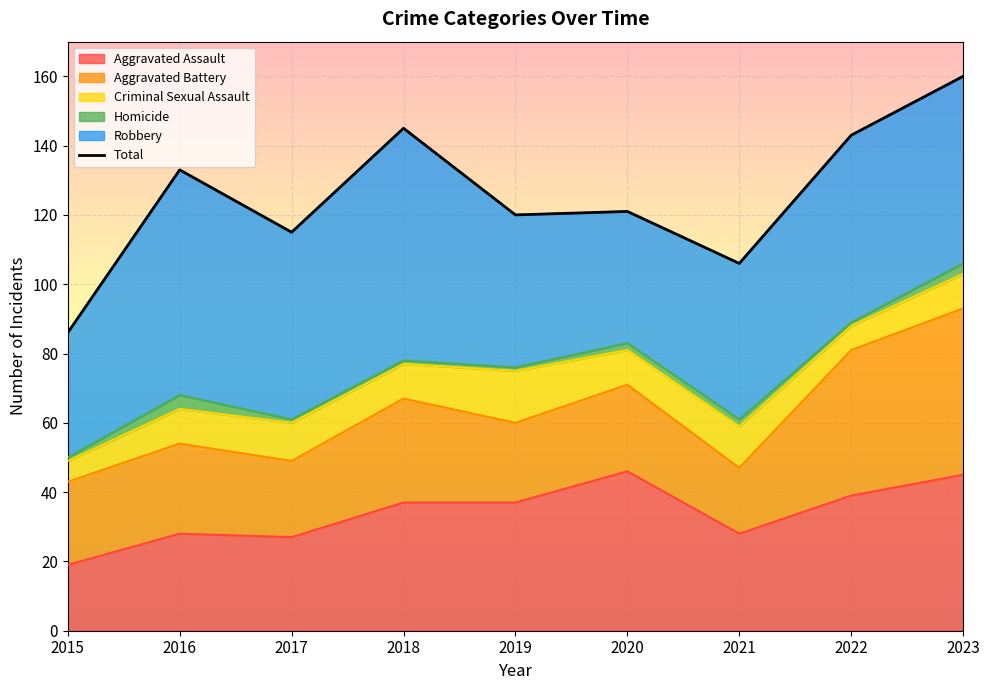

How many interior local peaks (higher than both neighbors) does the data have?

3